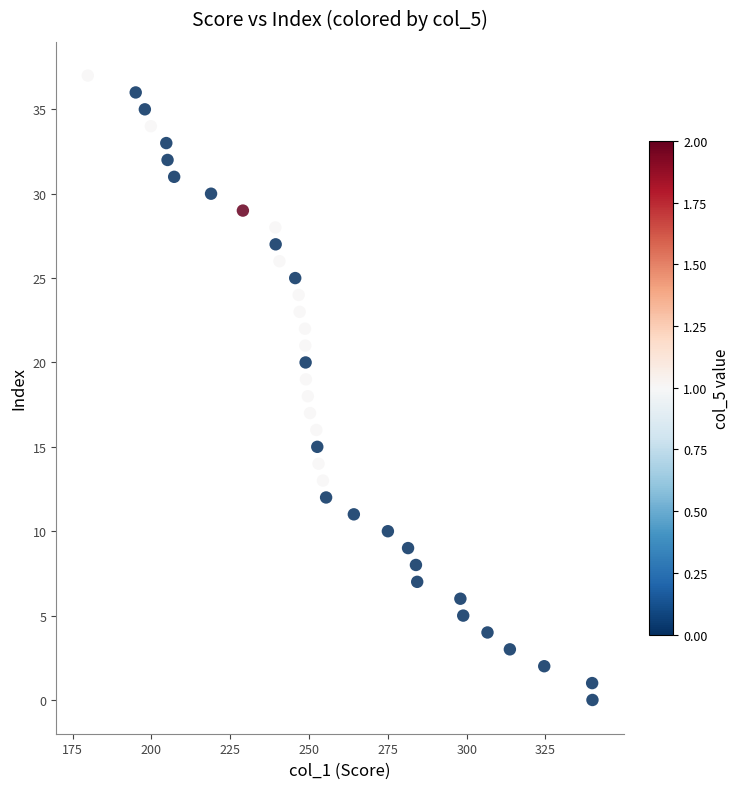

What is the range of Y values (max minus min)?

37